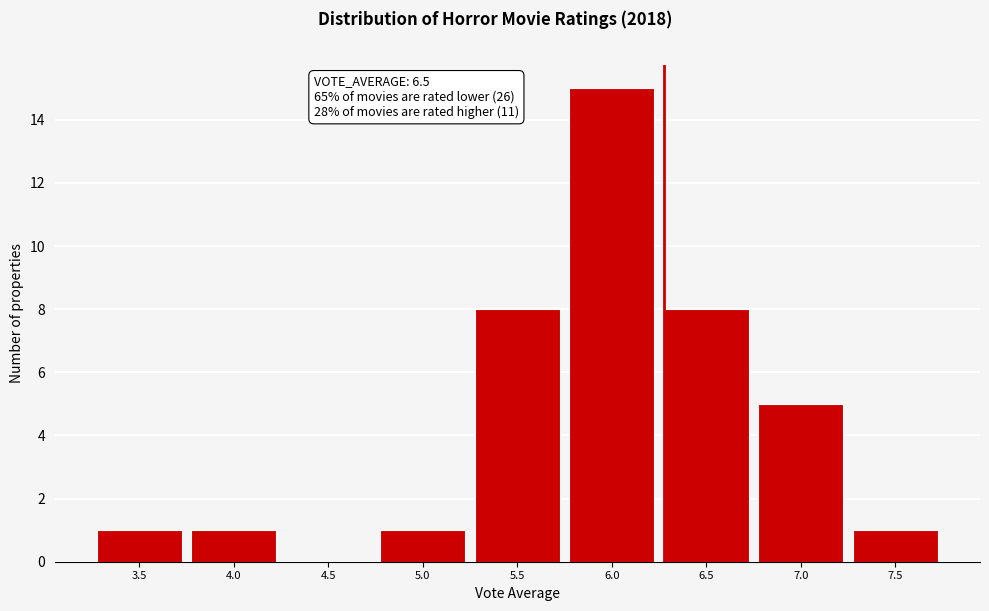

Reading left to right, transcribe all the data shown in this chart.

3.5=1	4.0=1	4.5=0	5.0=1	5.5=8	6.0=15	6.5=8	7.0=5	7.5=1